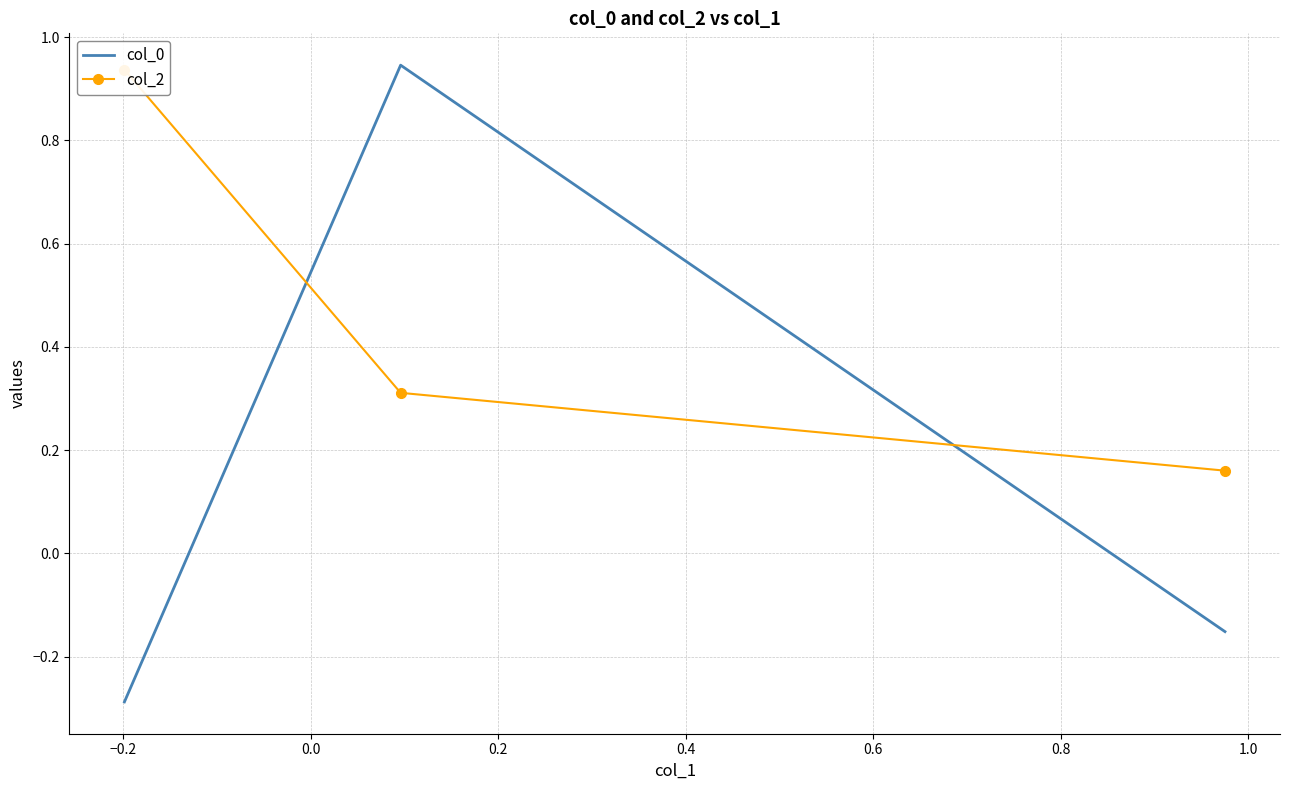

What is the difference between the maximum and minimum values in the col_0 series?

1.2